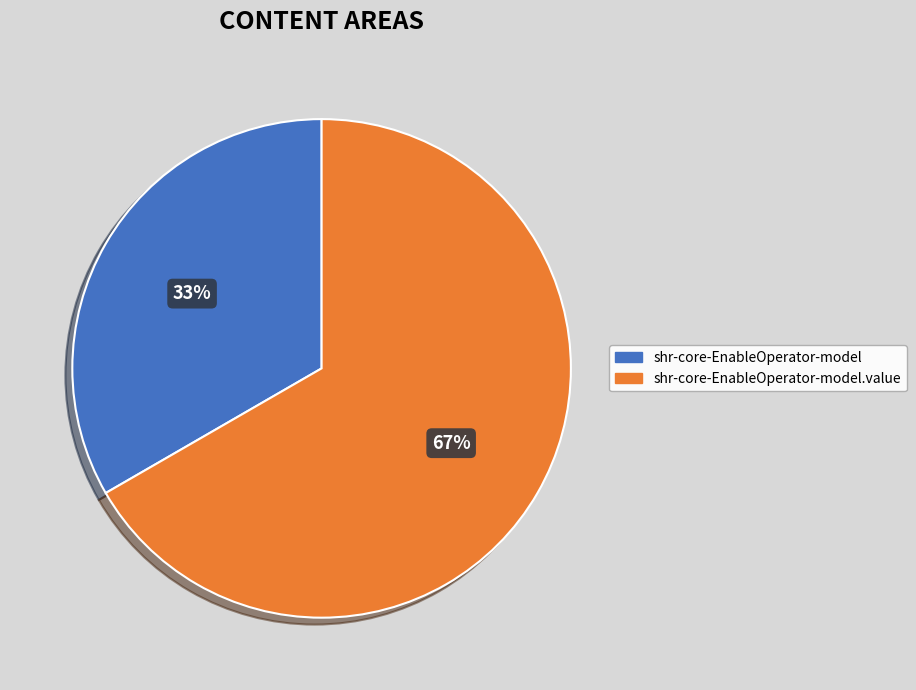

Count the number of slices in the pie.

2